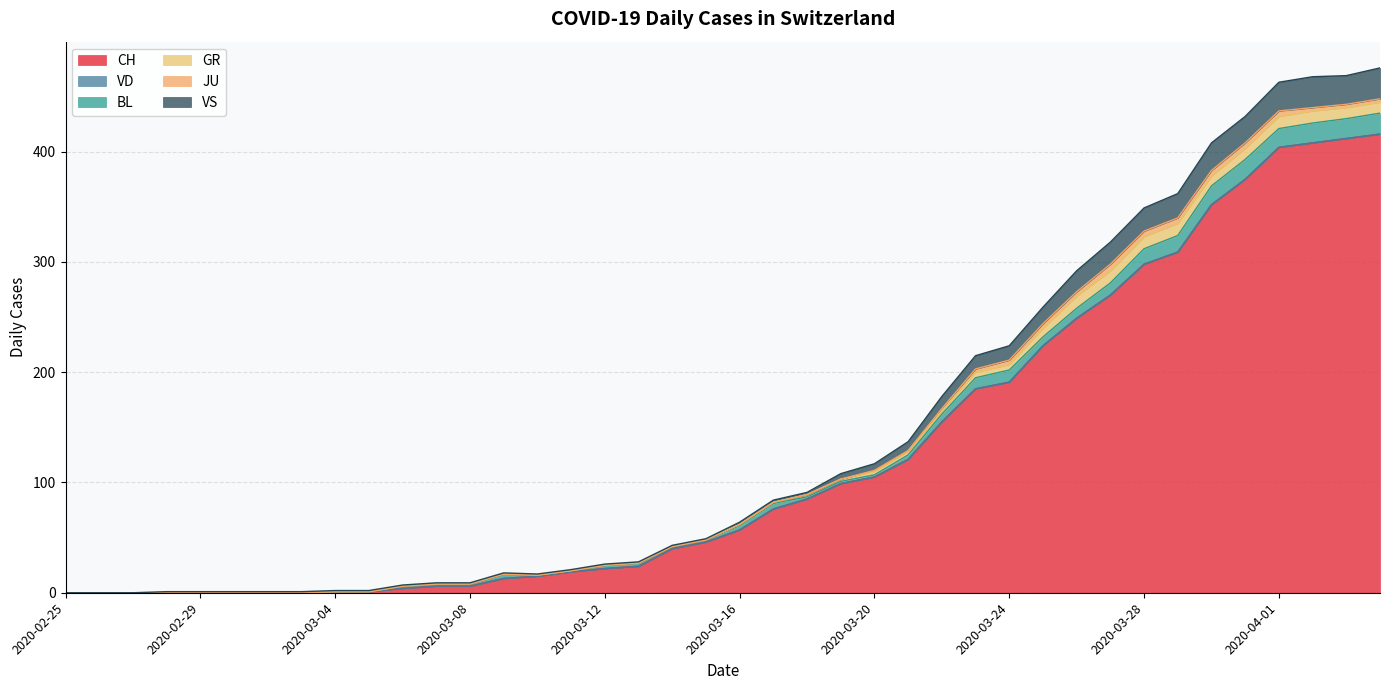

What is the total value across all series at 2020-03-25?

259